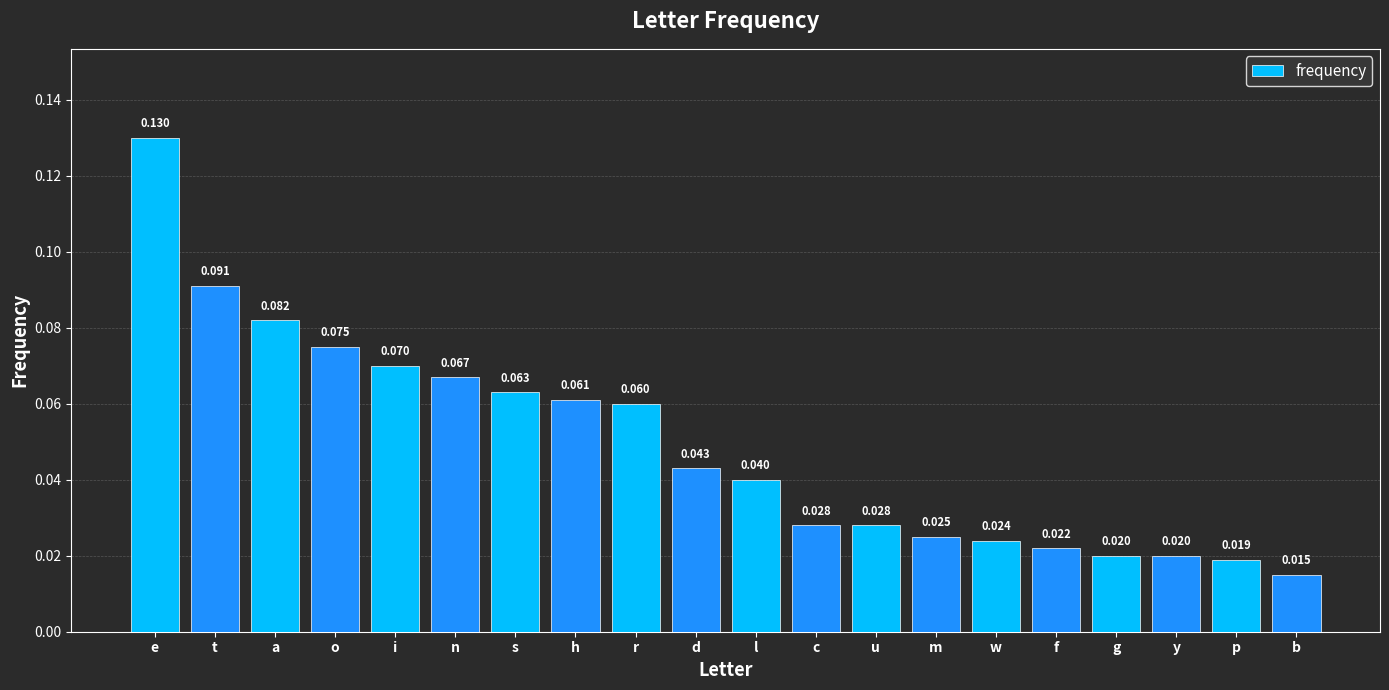

Which category has the highest value across all series?

e